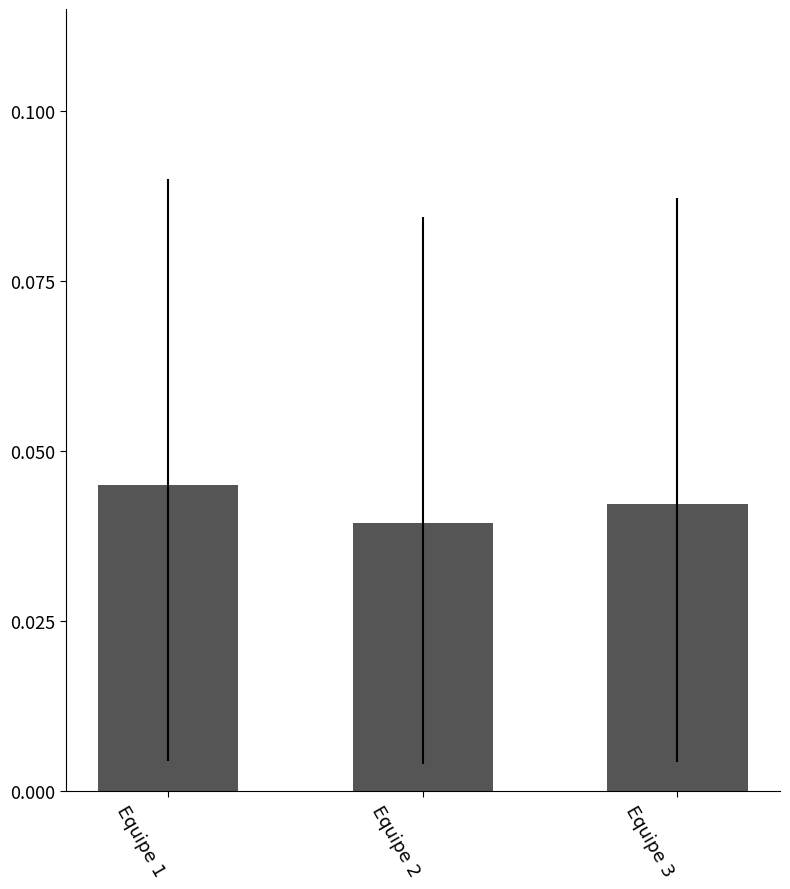

List the labels in order of value, smallest first.

Equipe 2, Equipe 3, Equipe 1